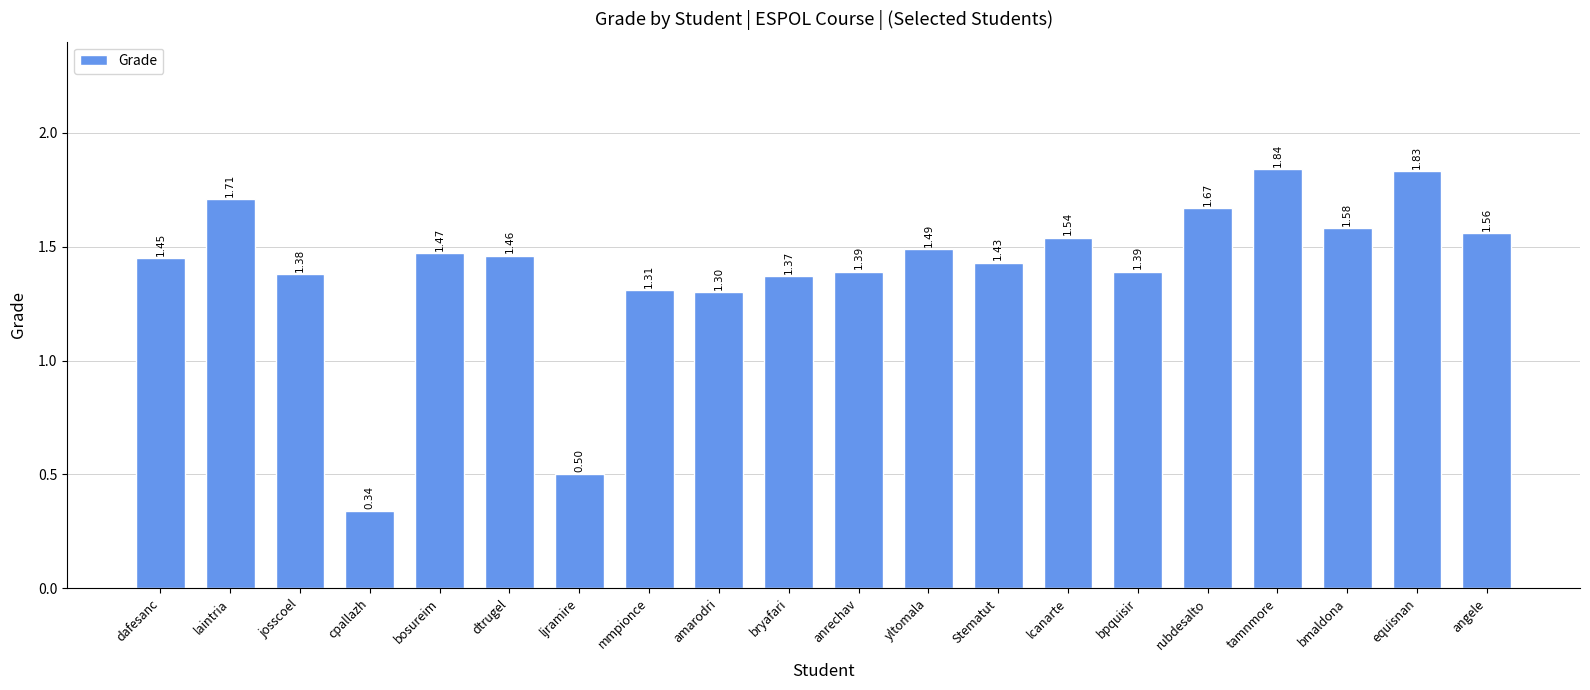

What is the label of the 12th bar from the right?

amarodri